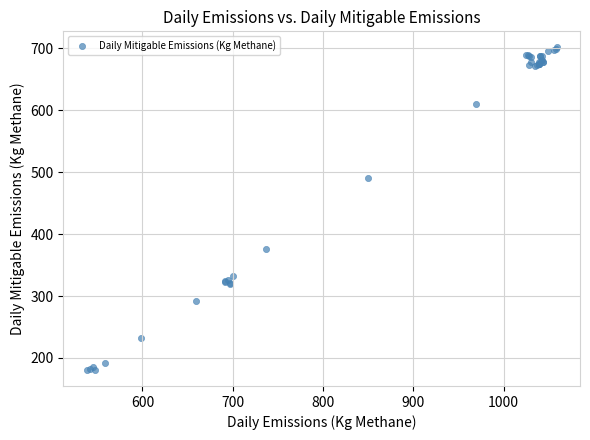

What Y value in the scatter plot is closest to 441?

490.5